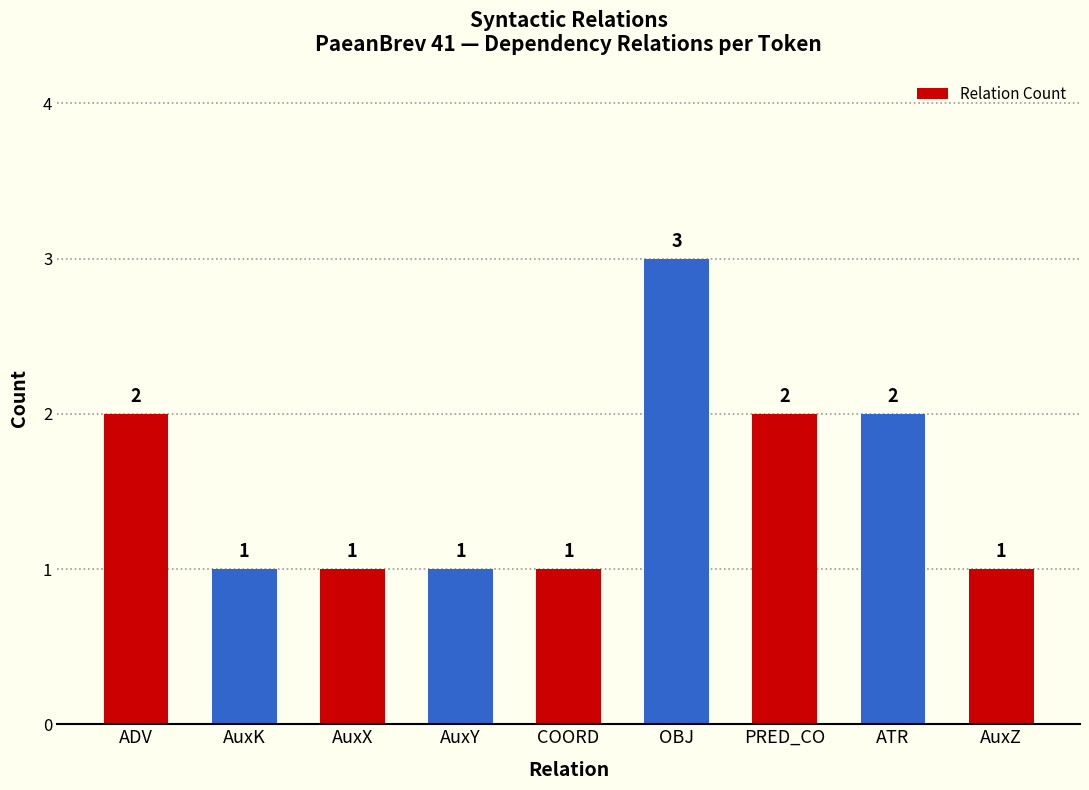

Which category has the highest value across all series?

OBJ